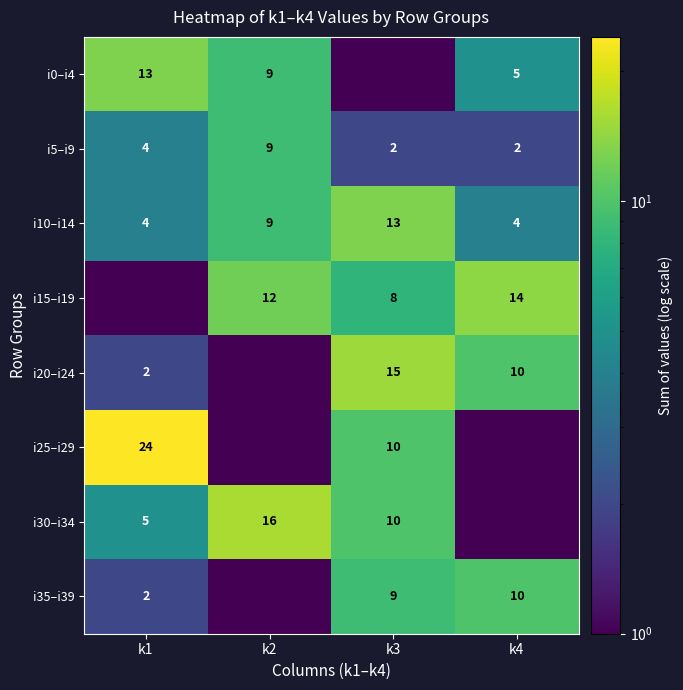

Which category has the highest value across all series?

k1